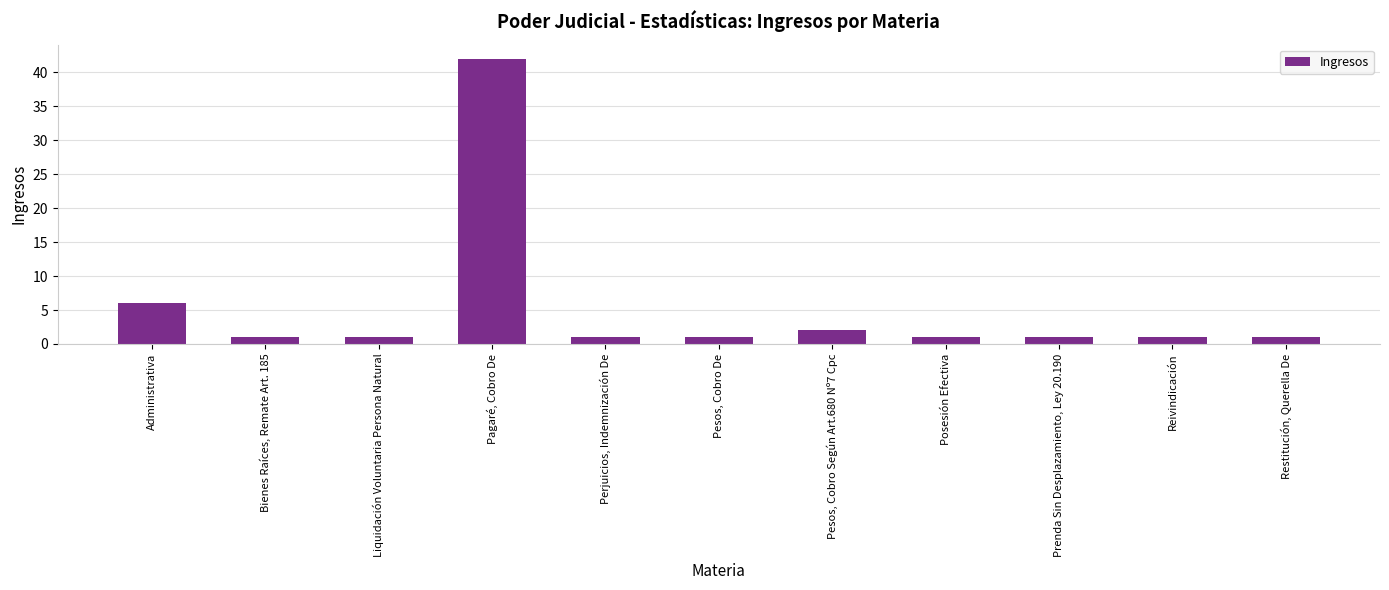

What is the smallest value displayed?

1